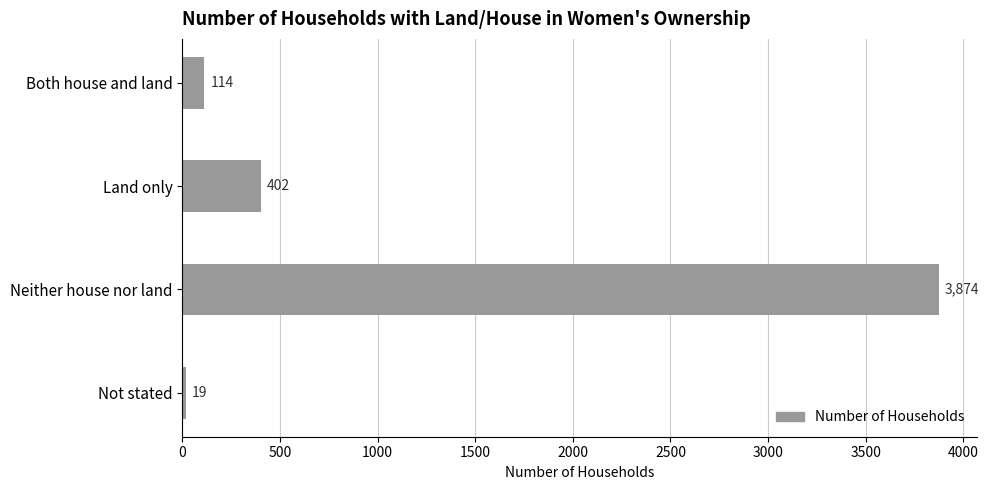

How many series are shown in this chart?

1